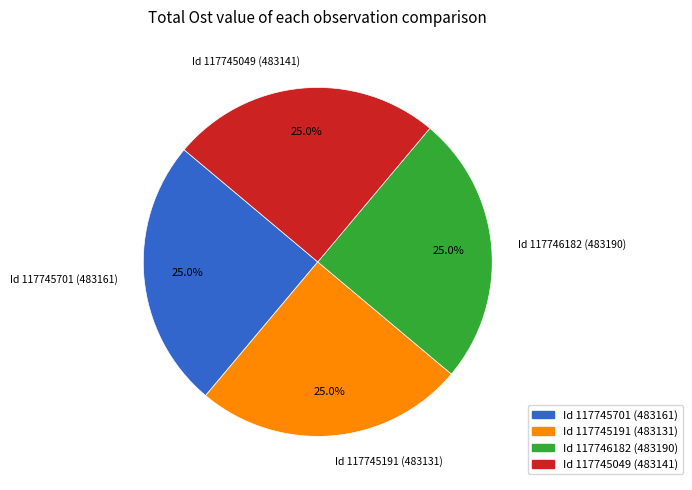

How many slices are in this pie chart?

4